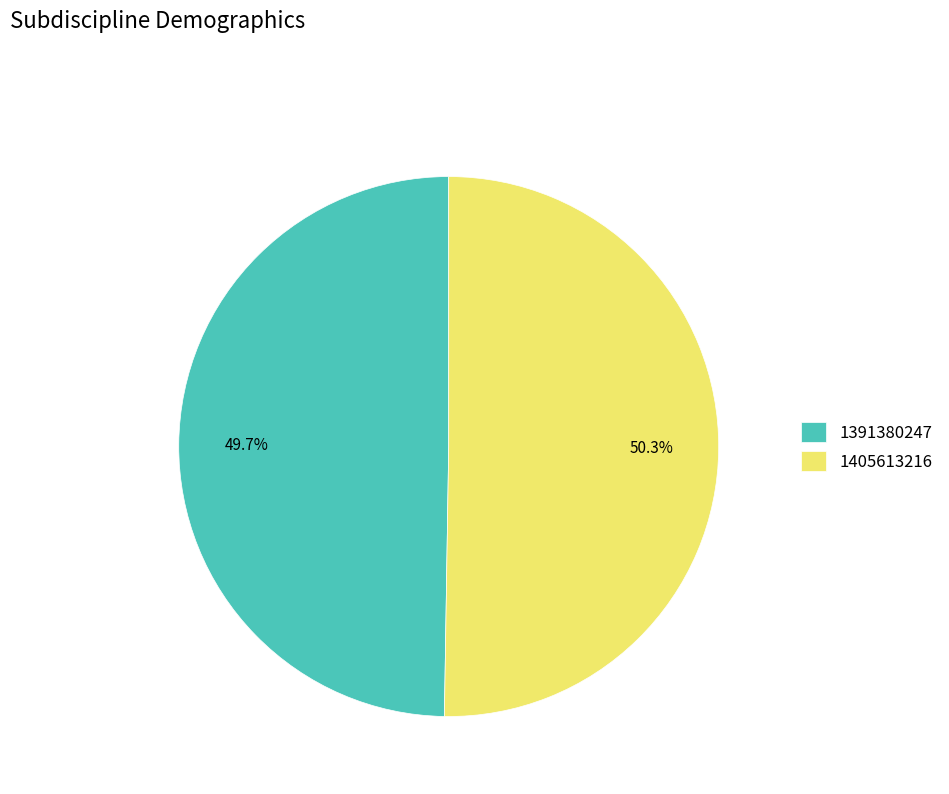

Is there any slice that represents more than half of the pie?

Yes